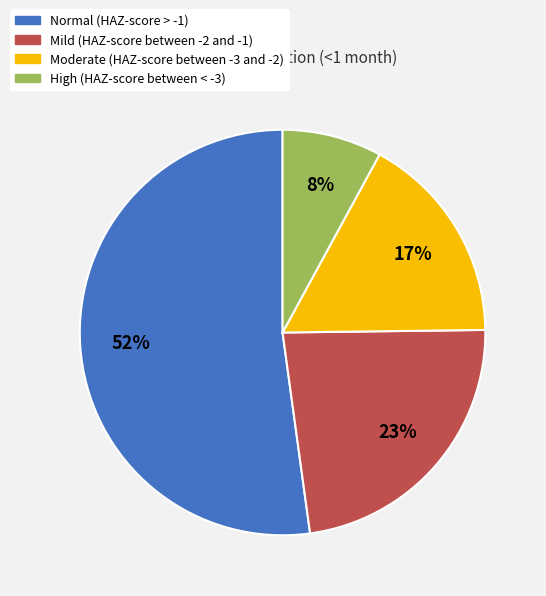

What percentage is the Moderate (HAZ-score between -3 and -2) slice, to the nearest percent?

17%